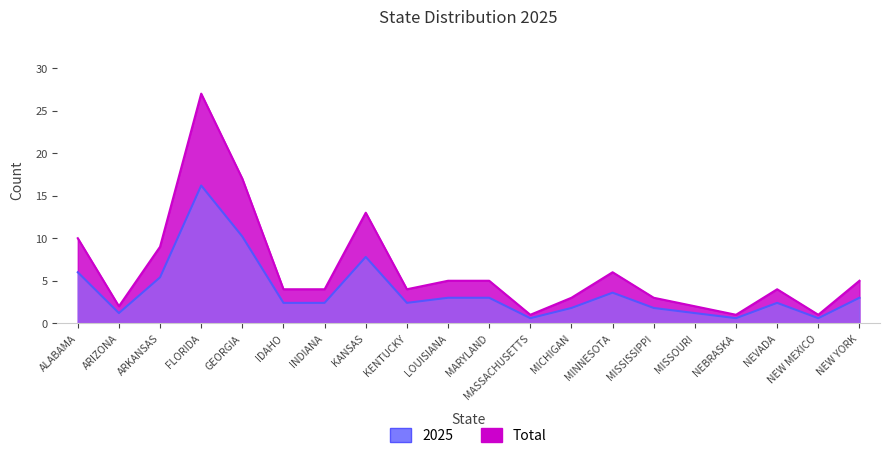

What is the sum of the 2025 values at ALABAMA and LOUISIANA?

15.0